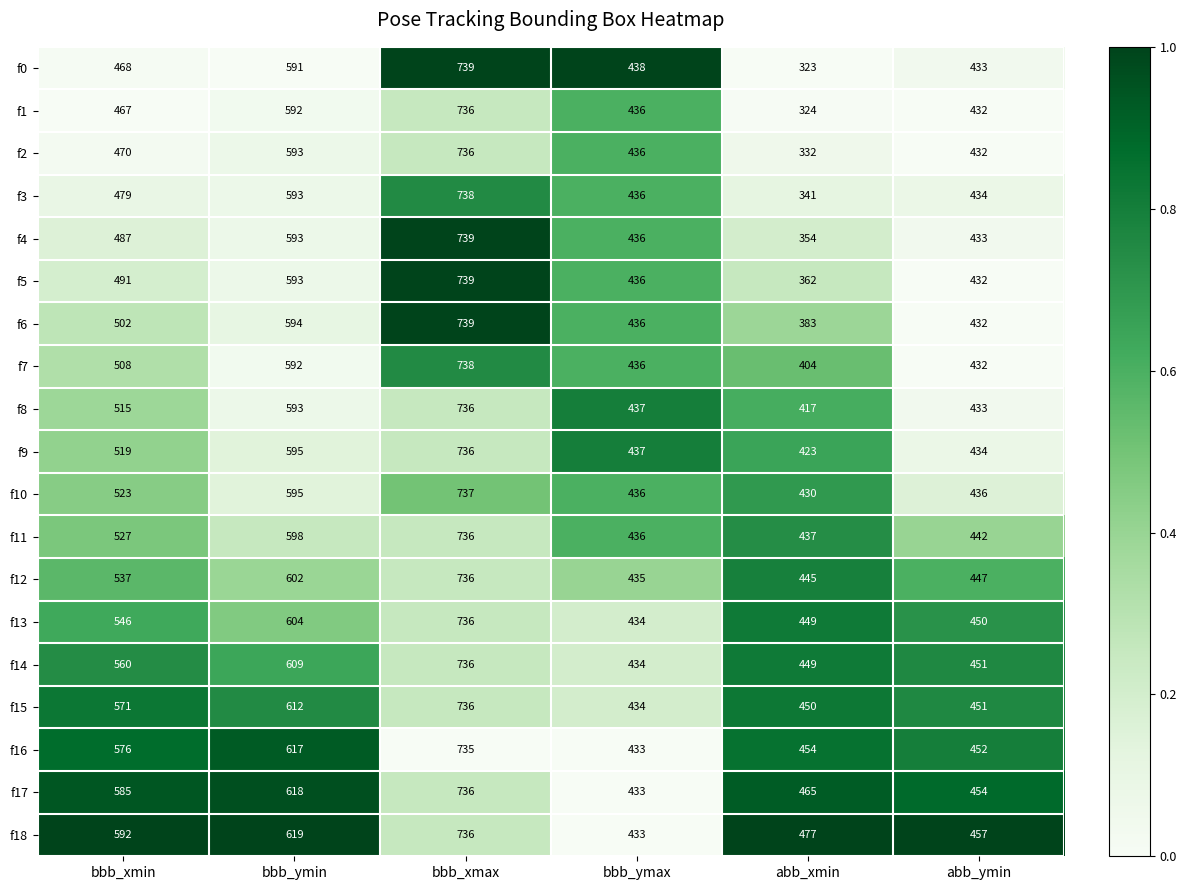

What is the difference between the second highest and second lowest values in the f4 series?

160